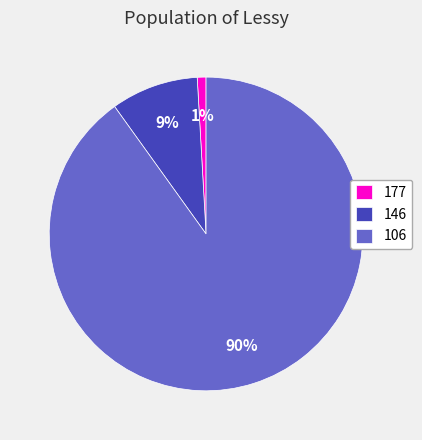

Is 106 the majority of the pie?

Yes